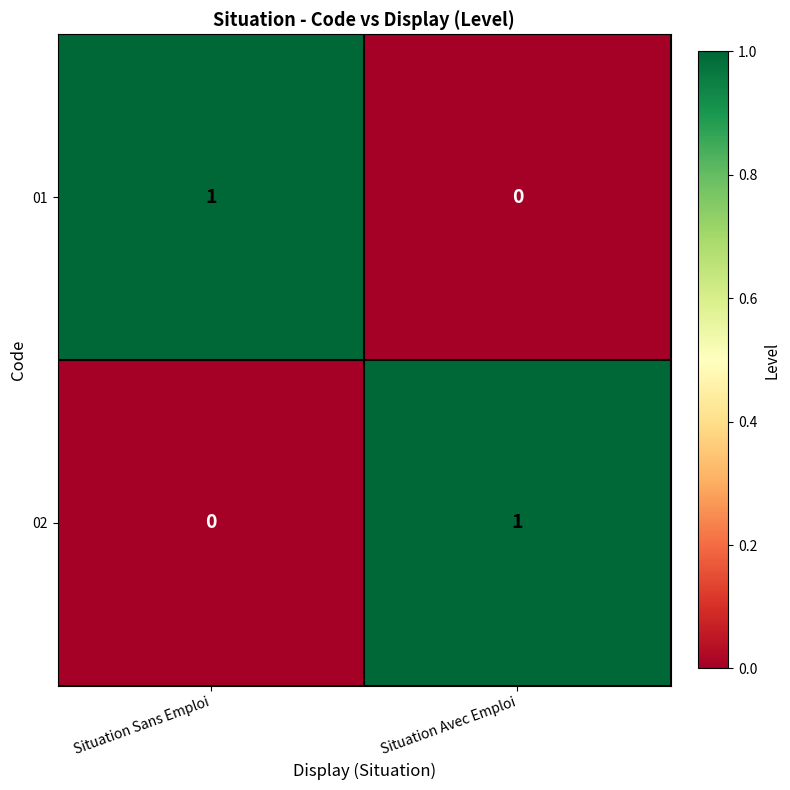

At Situation Avec Emploi, list the series in order from largest to smallest.

02, 01